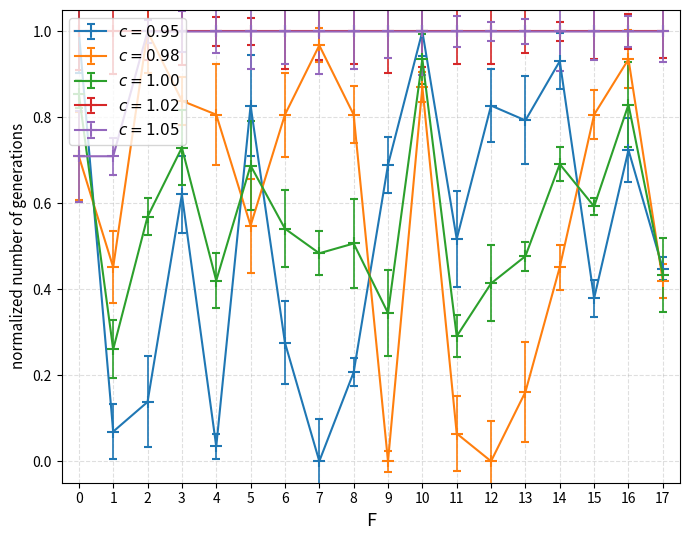

At which category is the sum across all series the highest?

10